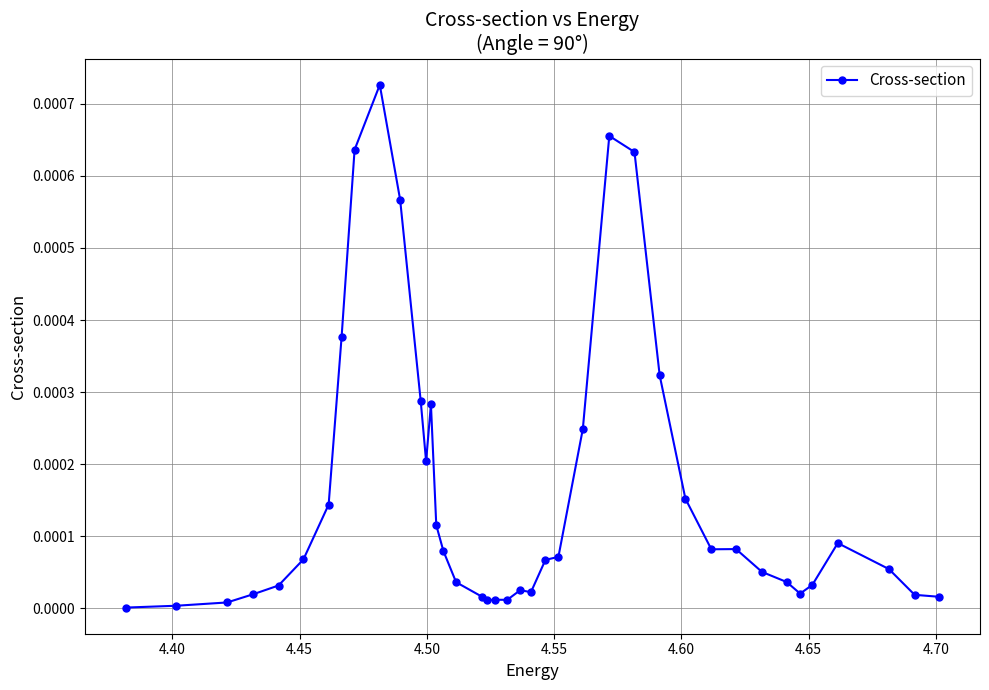

True or false: the data has more than 0 interior local peaks.

True